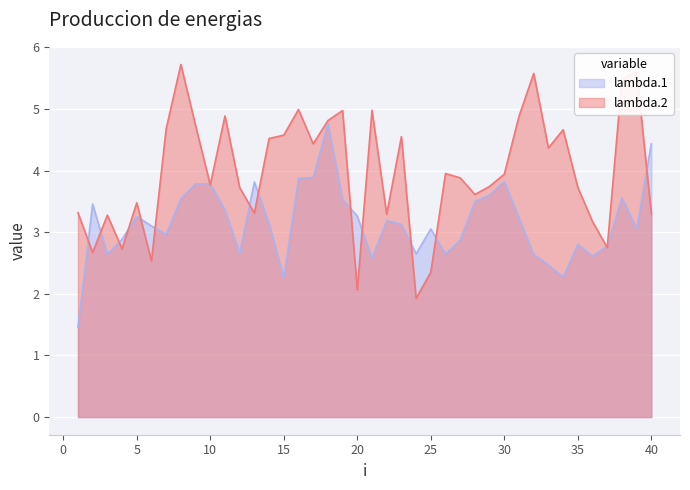

Rank the series by their maximum value, from lowest to highest.

lambda.1, lambda.2